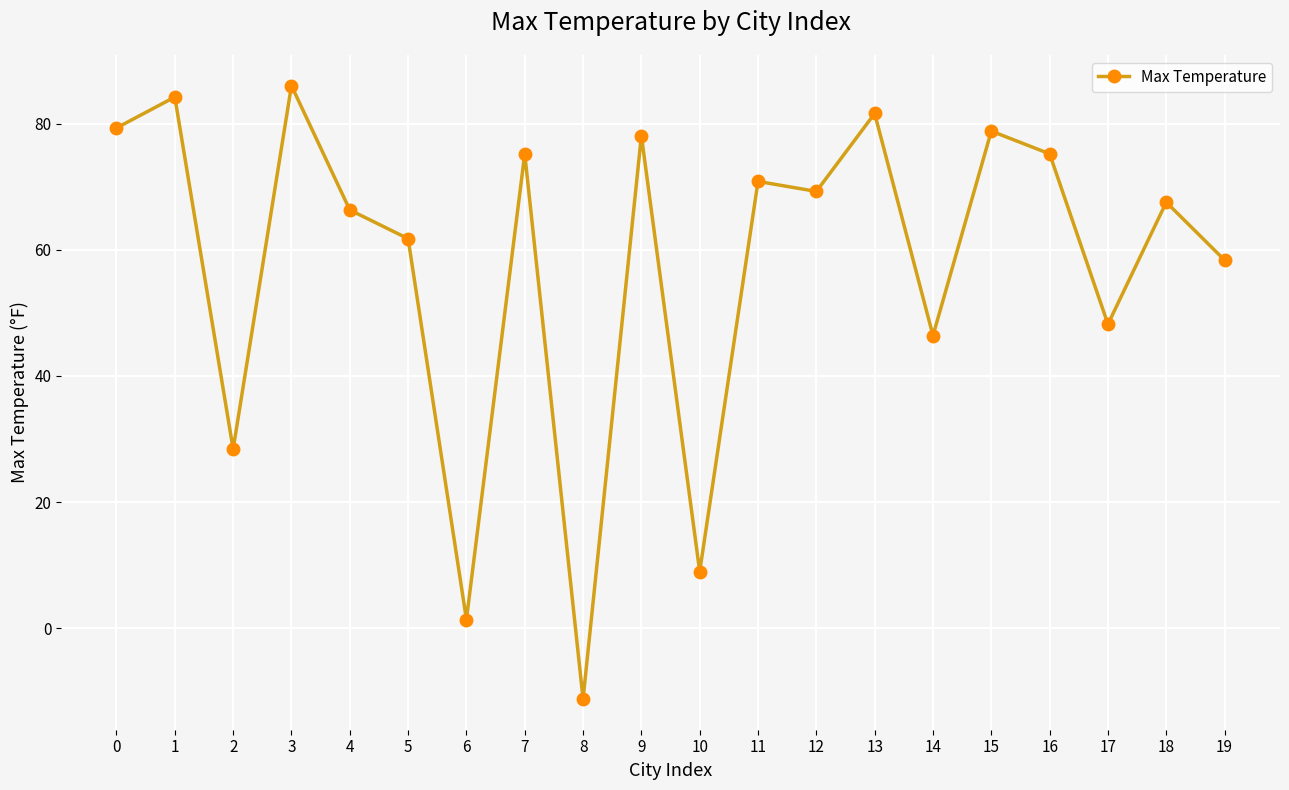

What is the minimum value shown in the chart?

-11.2